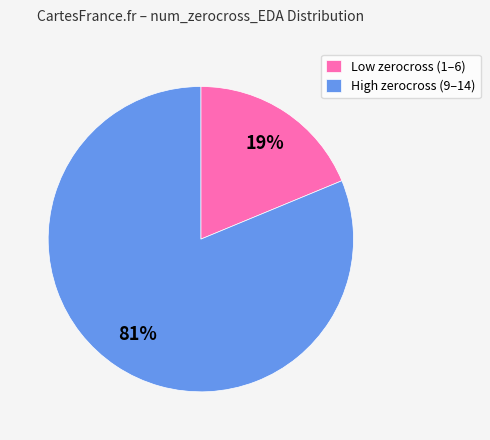

Is there a majority slice in this chart?

Yes